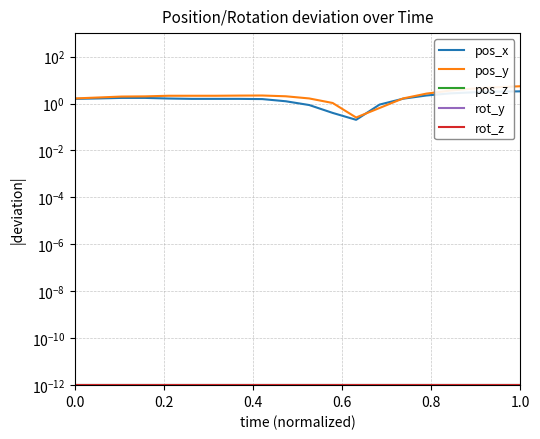

True or false: rot_z and rot_y intersect in this chart.

False